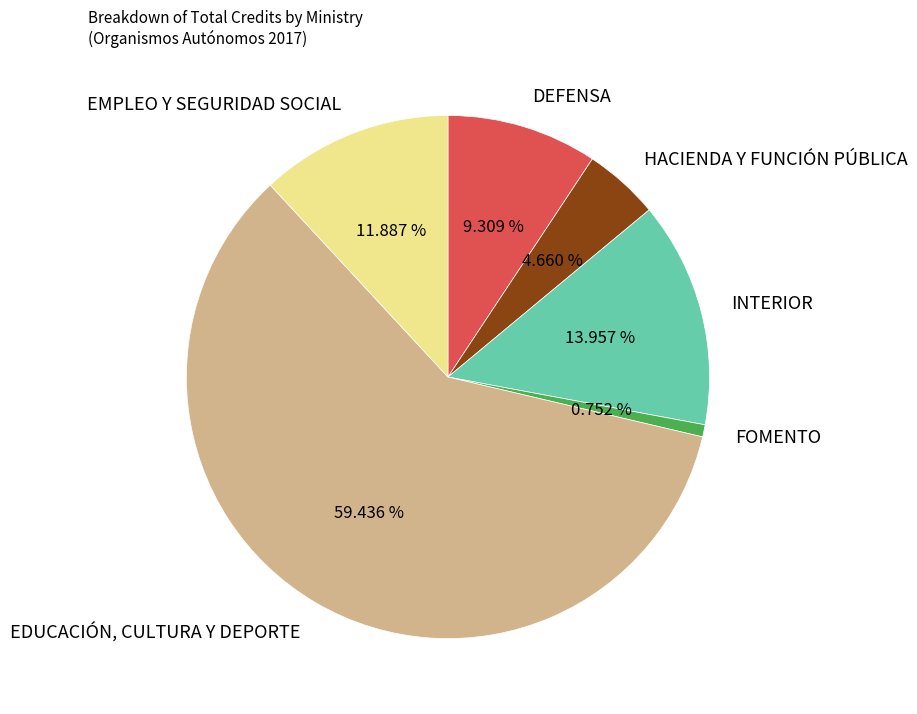

Does HACIENDA Y FUNCIÓN PÚBLICA represent more than half of the total?

No